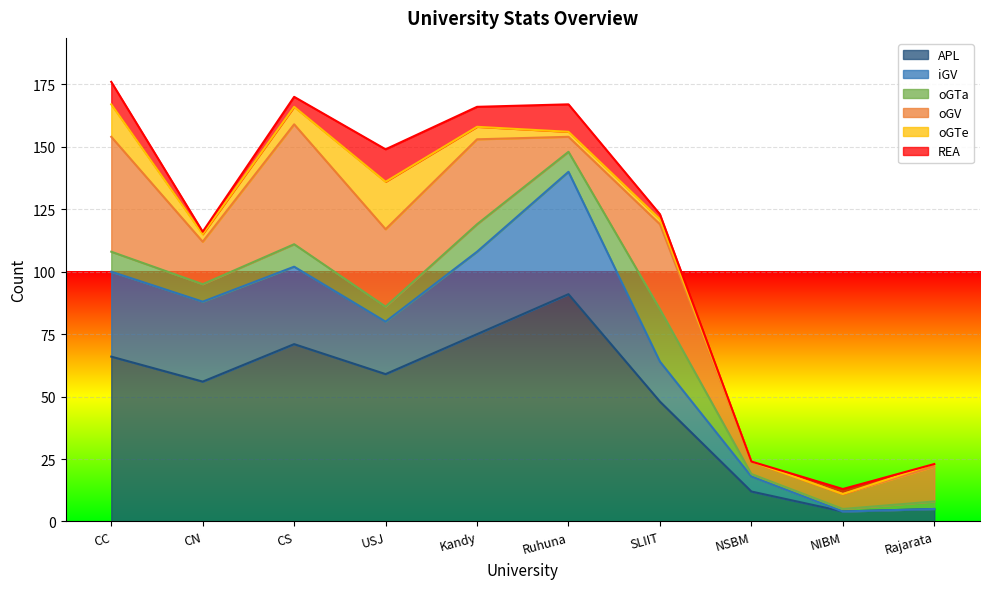

True or false: iGV has more than 0 interior local peaks.

True